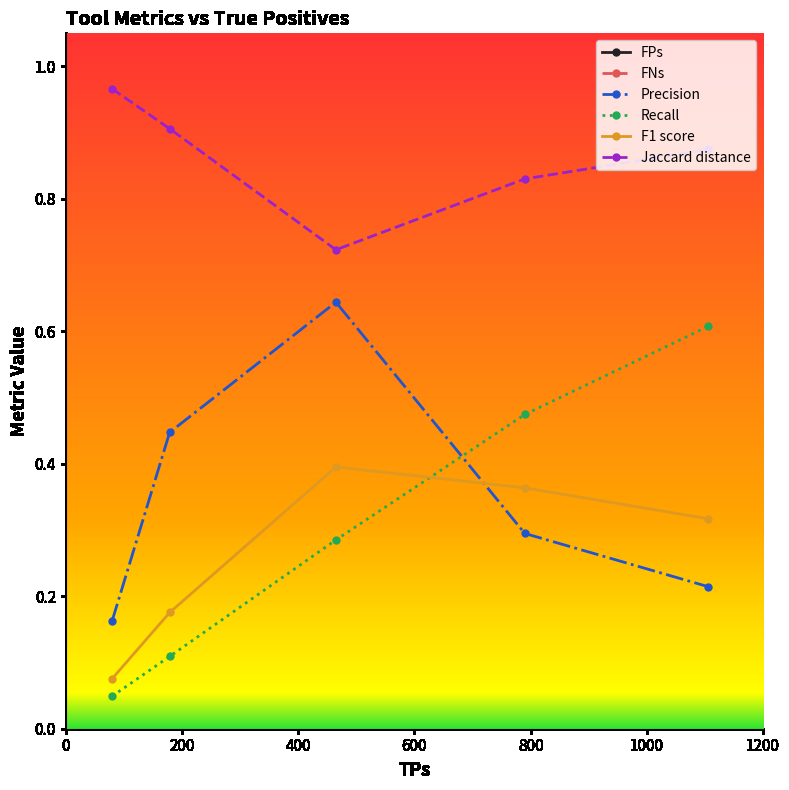

True or false: Recall has more than 1 points higher than both neighbors.

False